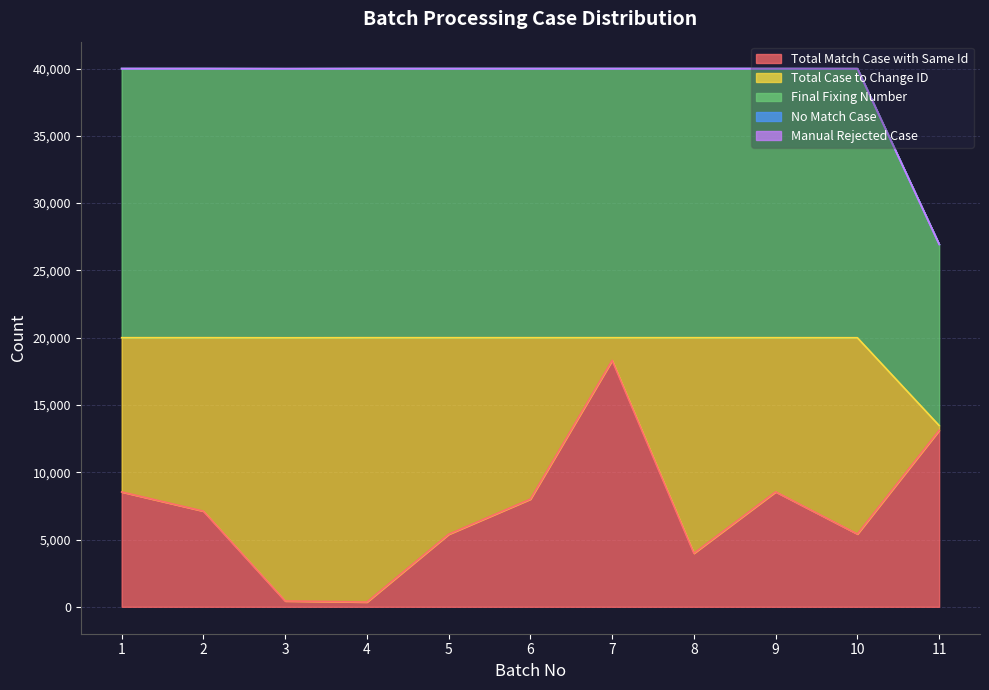

How many positive values does the No Match Case series have?

2